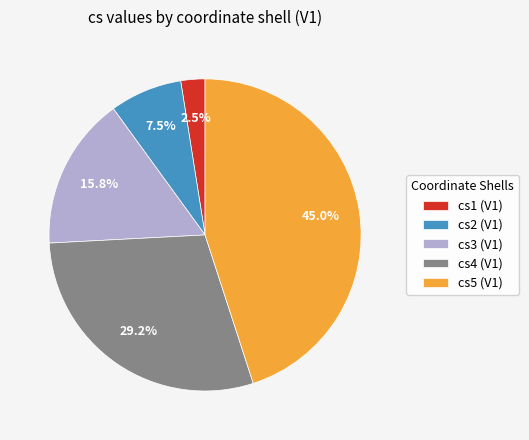

Approximately how many times larger is the value at cs3 (V1) compared to cs4 (V1)?

0.5